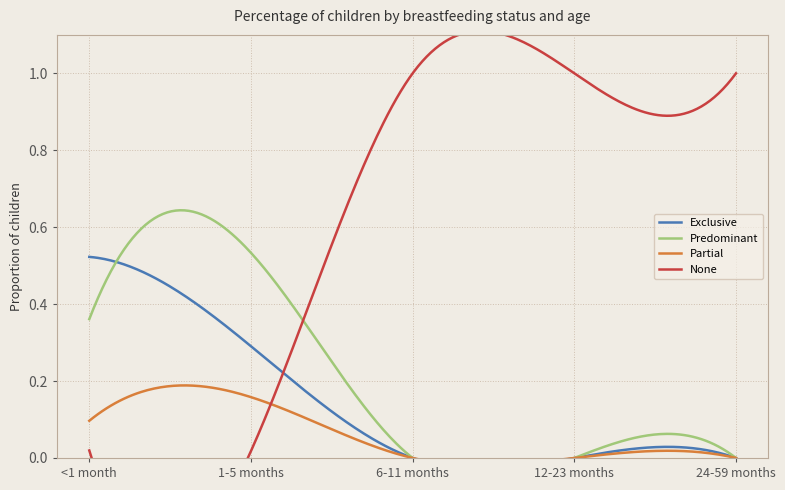

At which category is the sum across all series the highest?

<1 month